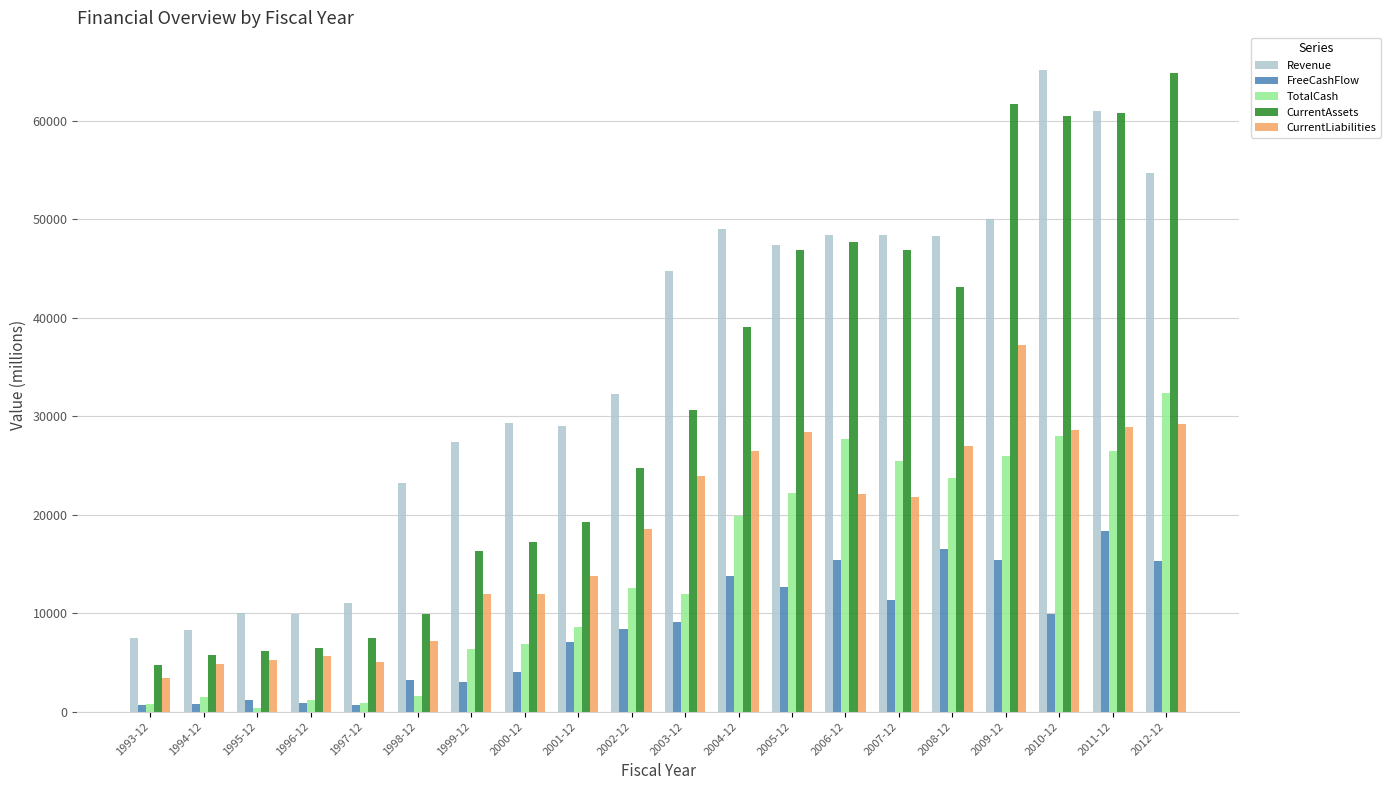

What is the smallest value displayed?

403.3